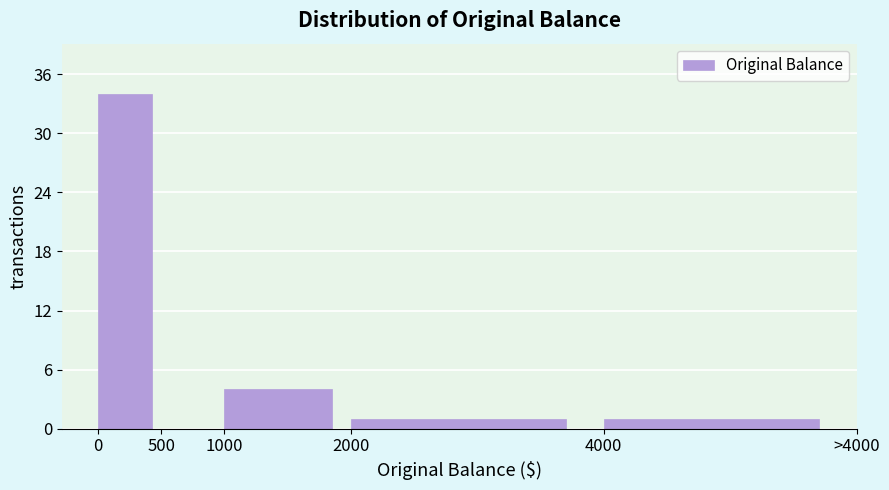

Reading right to left, extract all data points from this chart.

4000=1	2000=1	1000=4	500=0	0=34